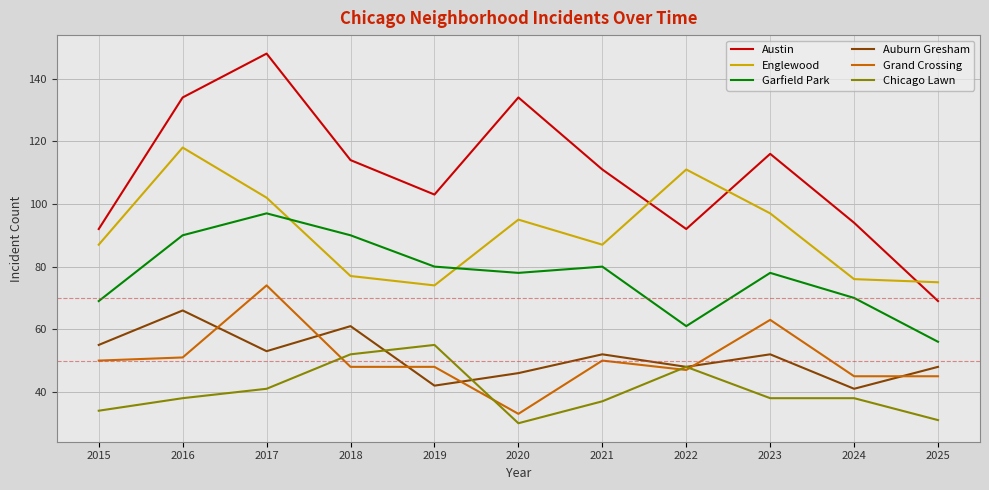

Reading right to left, extract all data points from this chart.

Austin: 69	94	116	92	111	134	103	114	148	134	92
Englewood: 75	76	97	111	87	95	74	77	102	118	87
Garfield Park: 56	70	78	61	80	78	80	90	97	90	69
Auburn Gresham: 48	41	52	48	52	46	42	61	53	66	55
Grand Crossing: 45	45	63	47	50	33	48	48	74	51	50
Chicago Lawn: 31	38	38	48	37	30	55	52	41	38	34